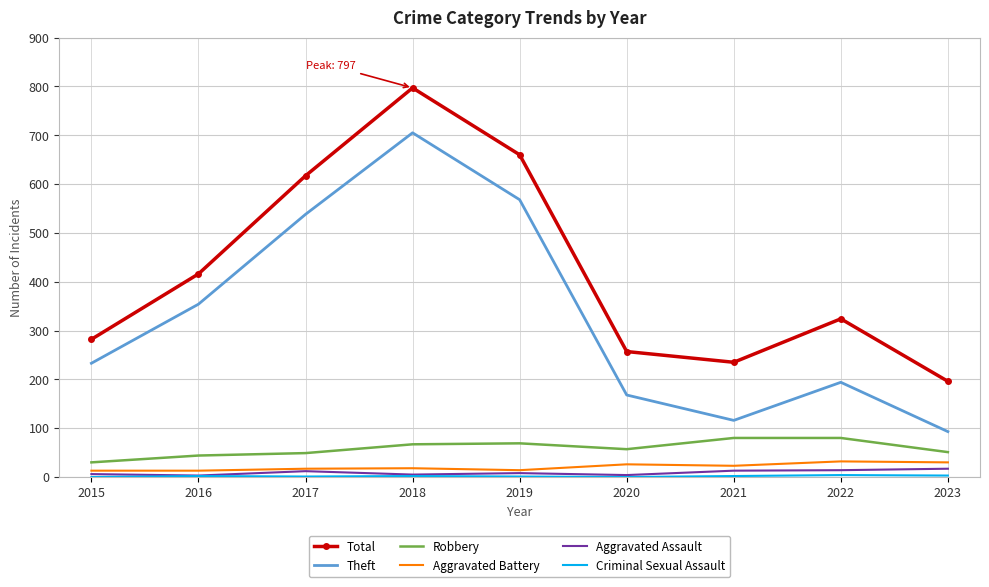

True or false: Total has a value of 797 at 2018.

True